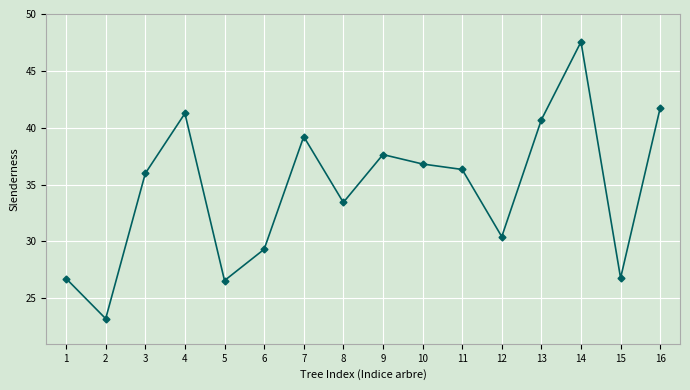

True or false: the data shows 51.4 at 6.

False